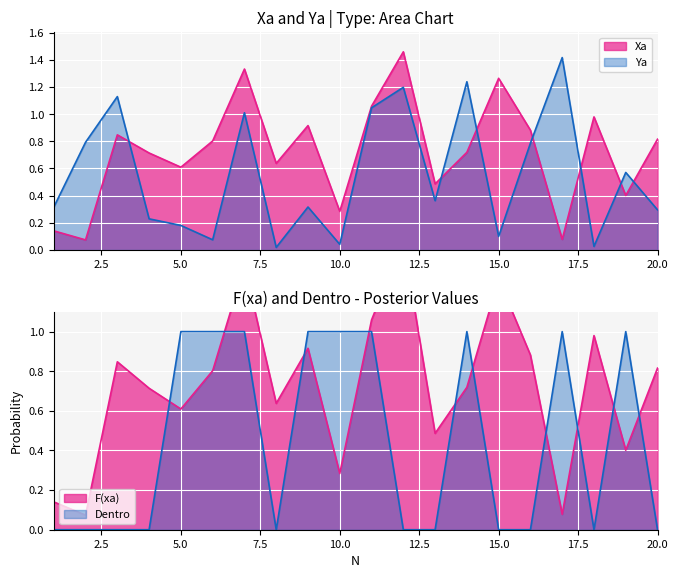

After their last crossing, which series has the higher values: Xa or Dentro?

Xa